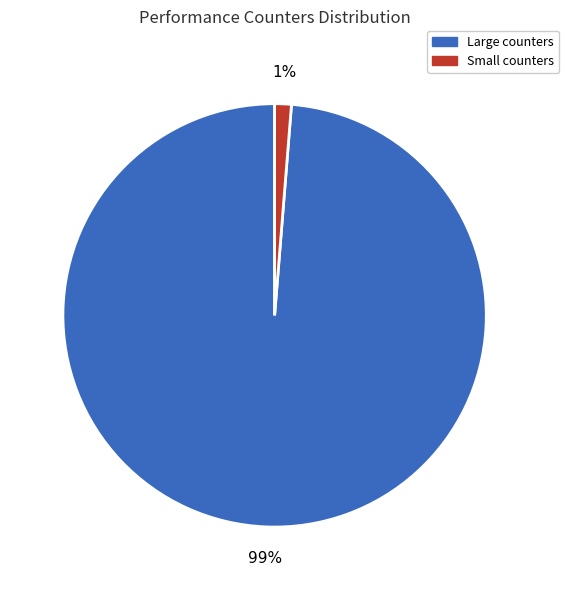

Does any single category account for the majority?

Yes